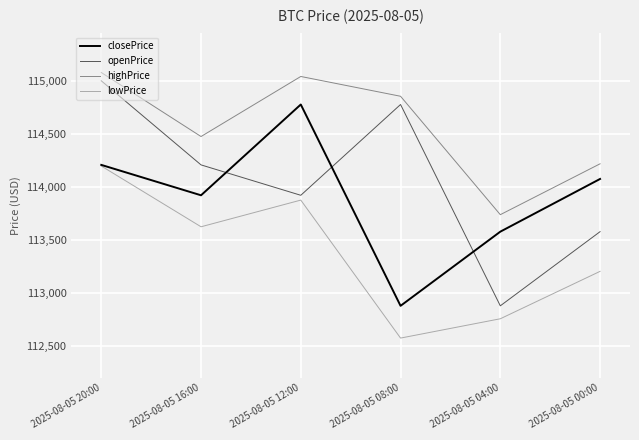

At which category does closePrice reach its first local peak?

2025-08-05 12:00